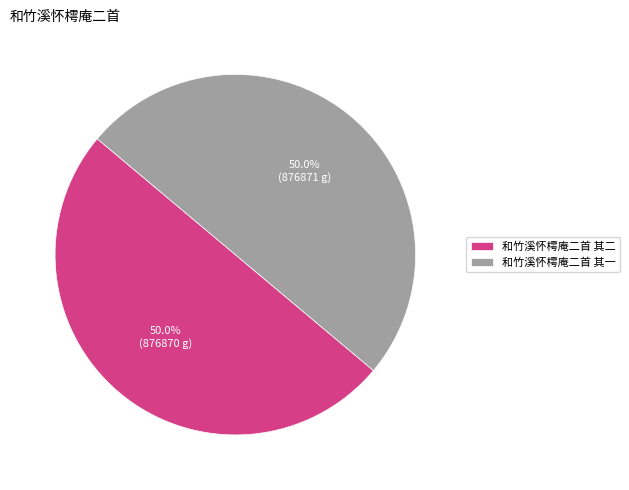

Approximately how many times larger is the value at 和竹溪怀樗庵二首 其一 compared to 和竹溪怀樗庵二首 其二?

1.0